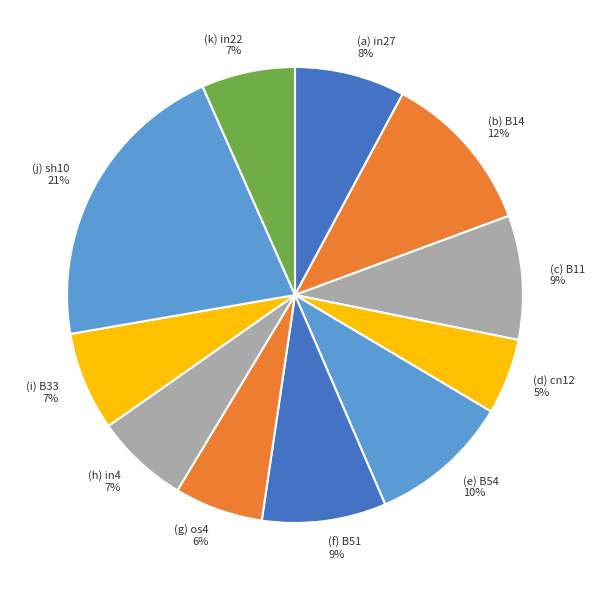

How many slices are in this pie chart?

11